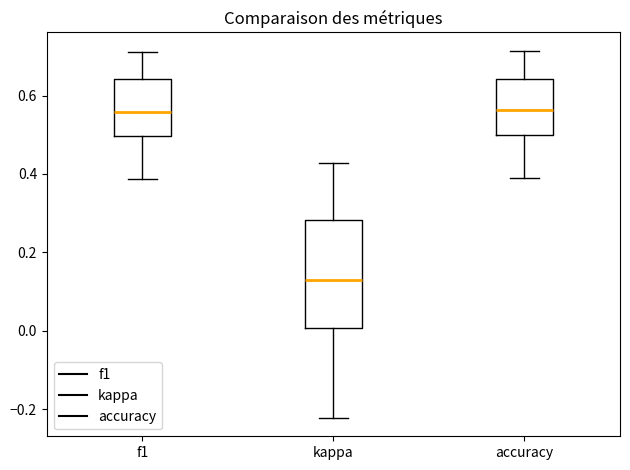

Which box is the tallest, from its lower edge to its upper edge?

kappa